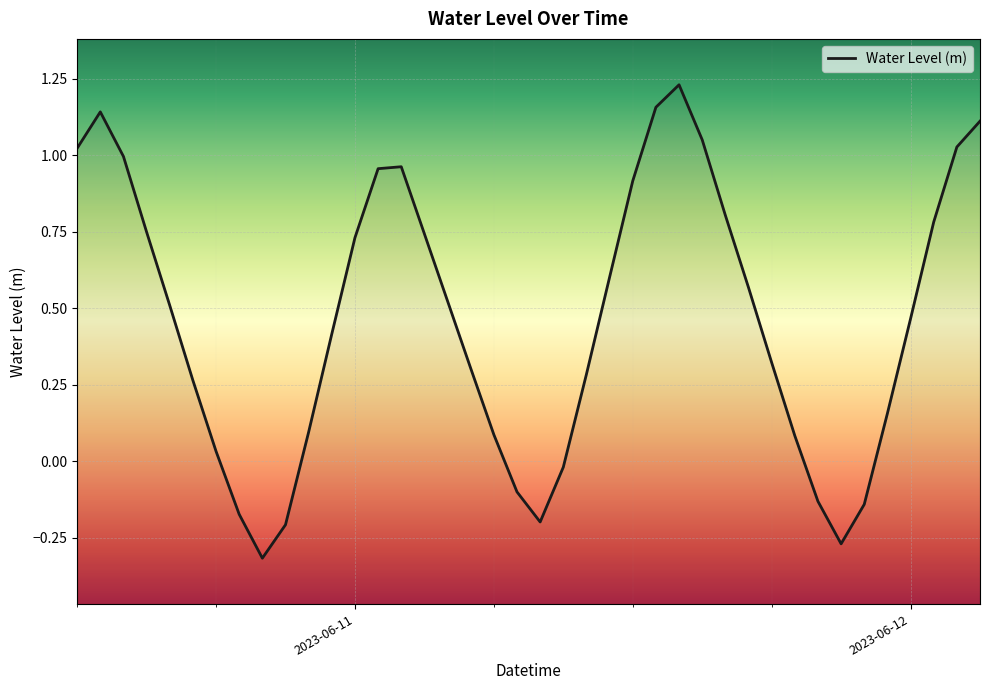

What is the difference between the maximum and second lowest values?

1.5